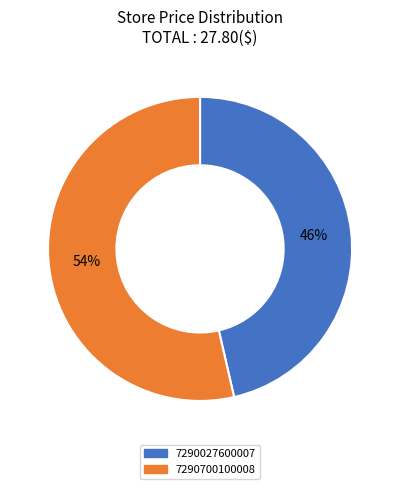

To the nearest percent, what portion does 7290700100008 represent?

54%